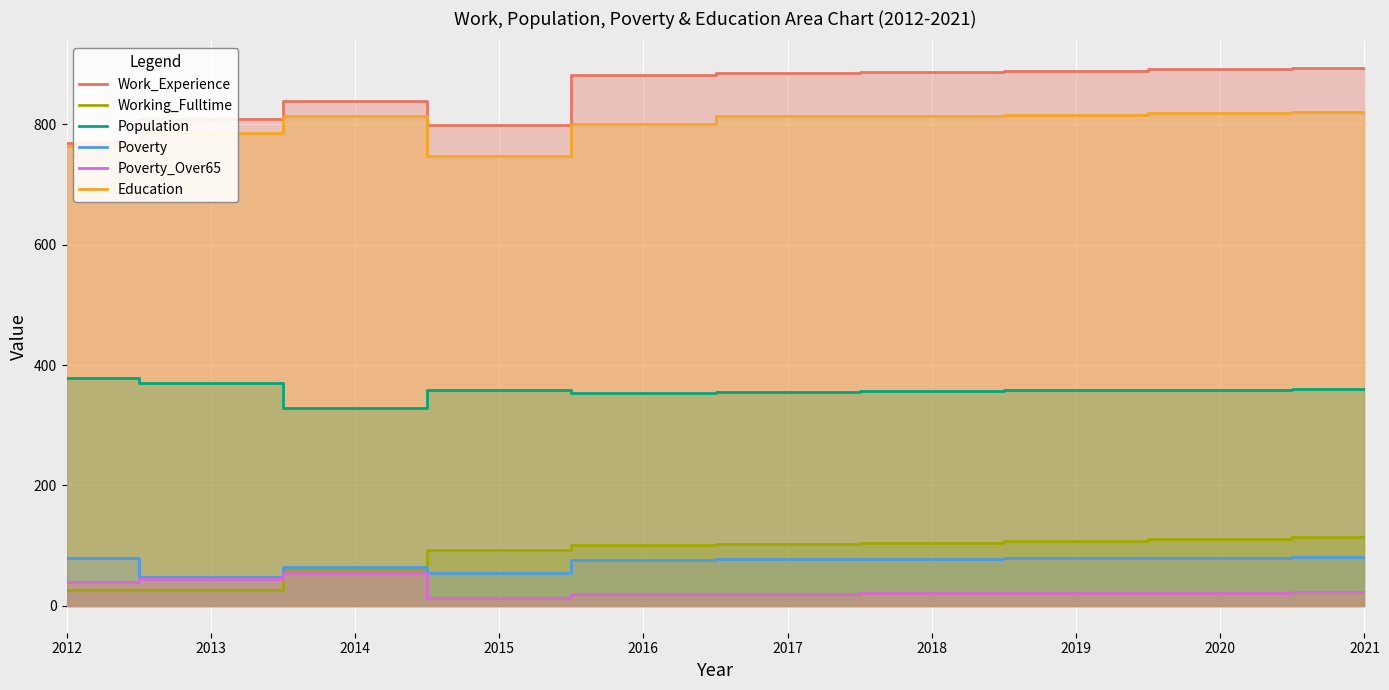

What is the minimum value shown in the chart?

13